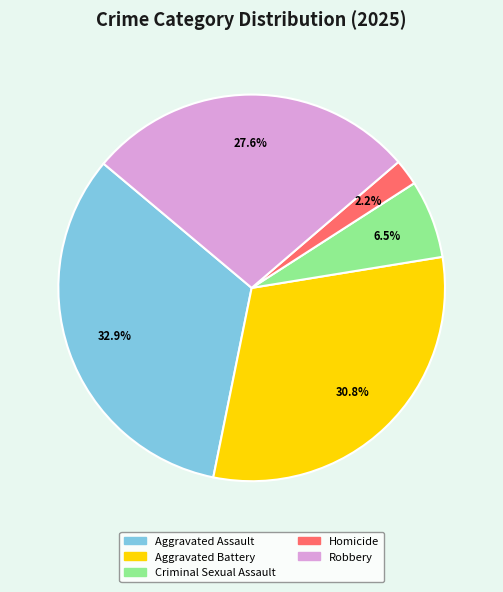

To the nearest percent, what portion does Robbery represent?

28%